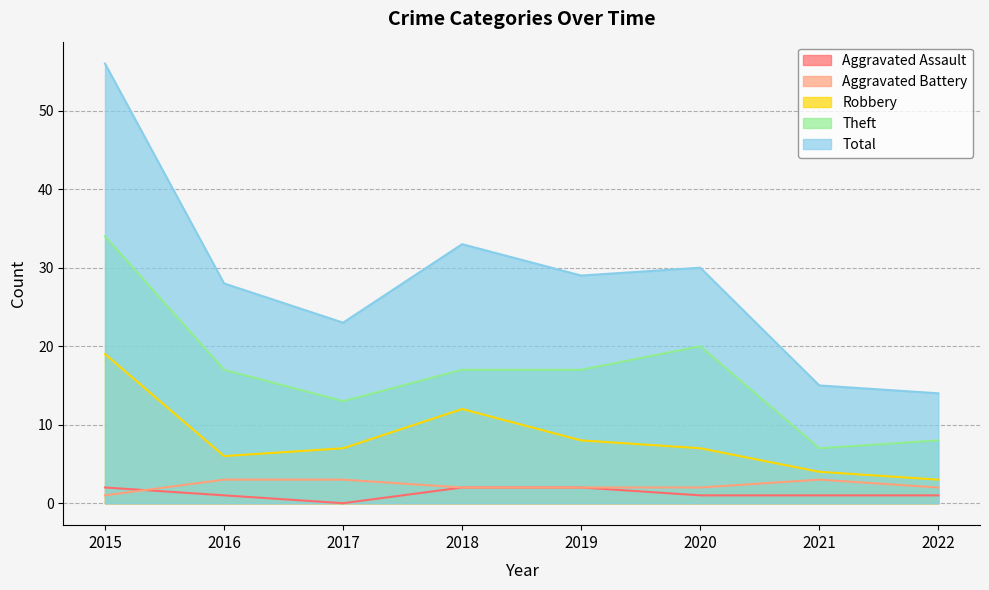

Is the value of Aggravated Assault at 2018 greater than the value of Aggravated Battery at 2022?

No